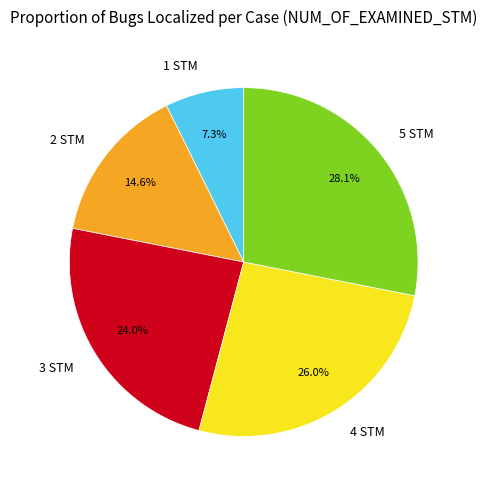

What is the largest slice in the pie chart?

5 STM